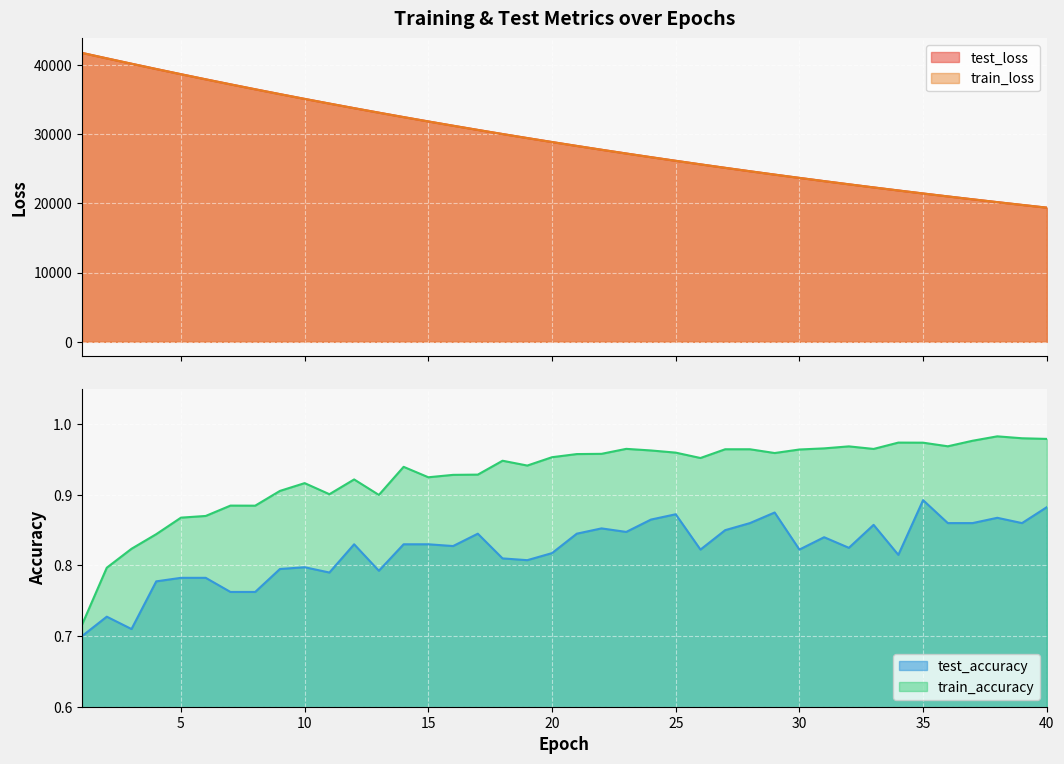

What is the maximum value for train_accuracy?

1.0